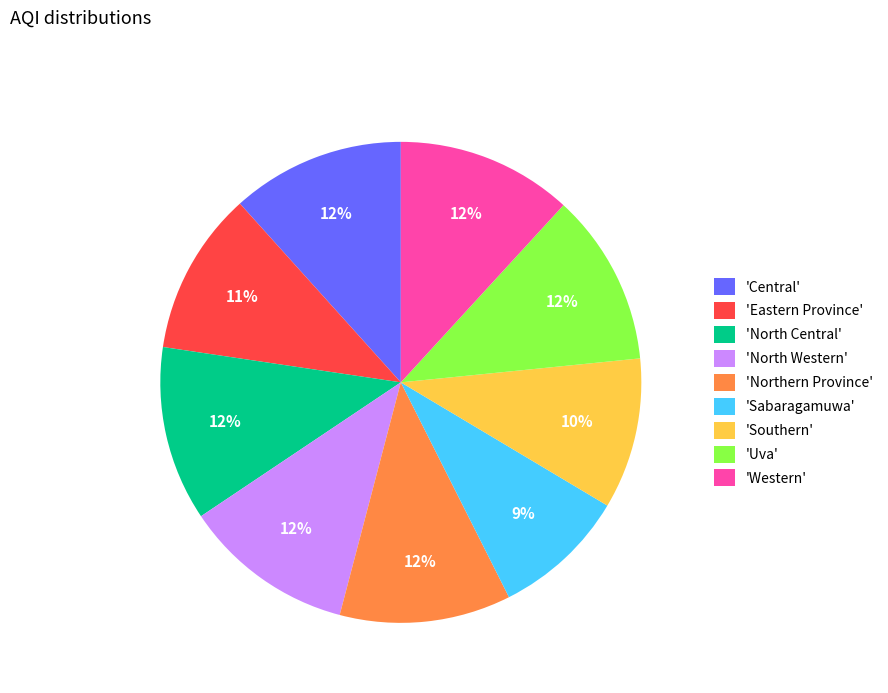

What is the ratio of the value at 'Central' to the value at 'Northern Province'?

1.0